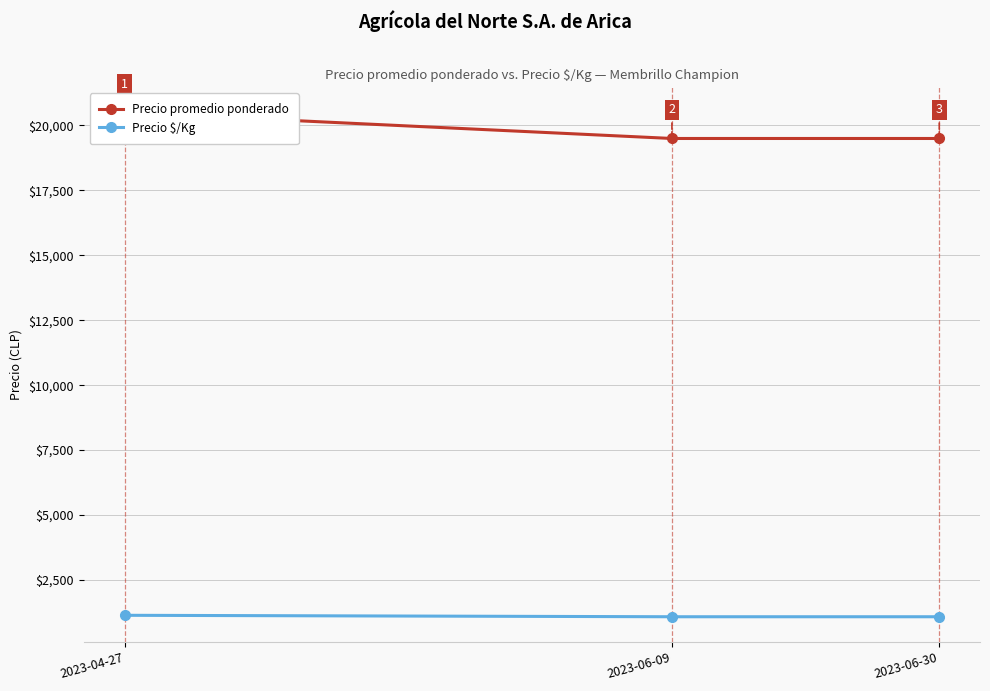

Which category has the lowest value in the Precio promedio ponderado series?

2023-06-09